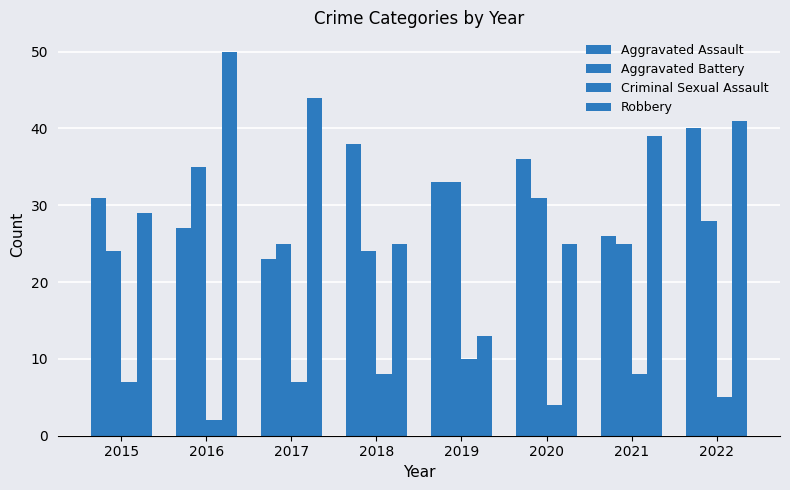

Which series changed the most between 2016 and 2020?

Robbery